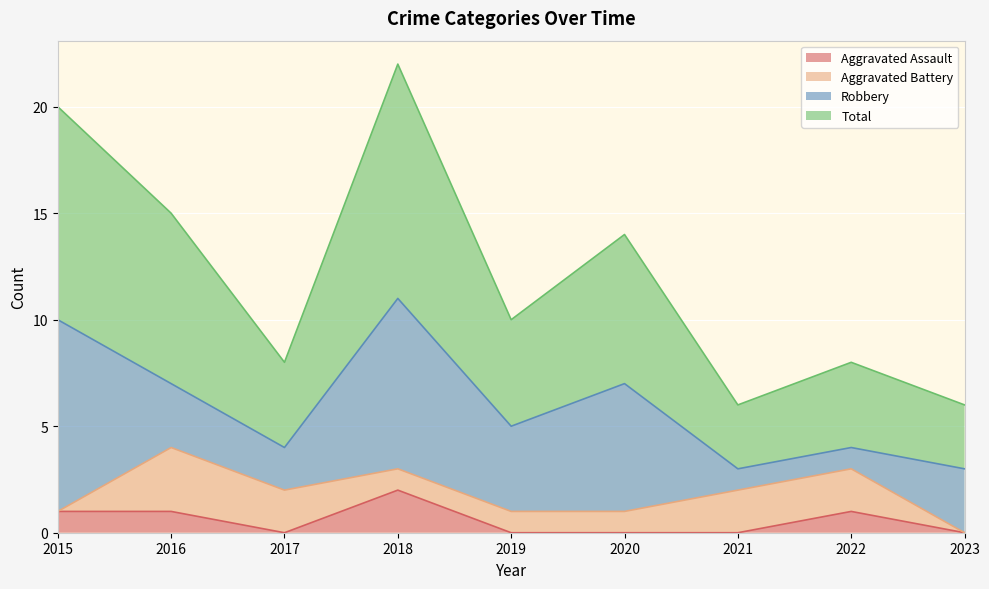

At how many categories does at least one series exceed 21?

1